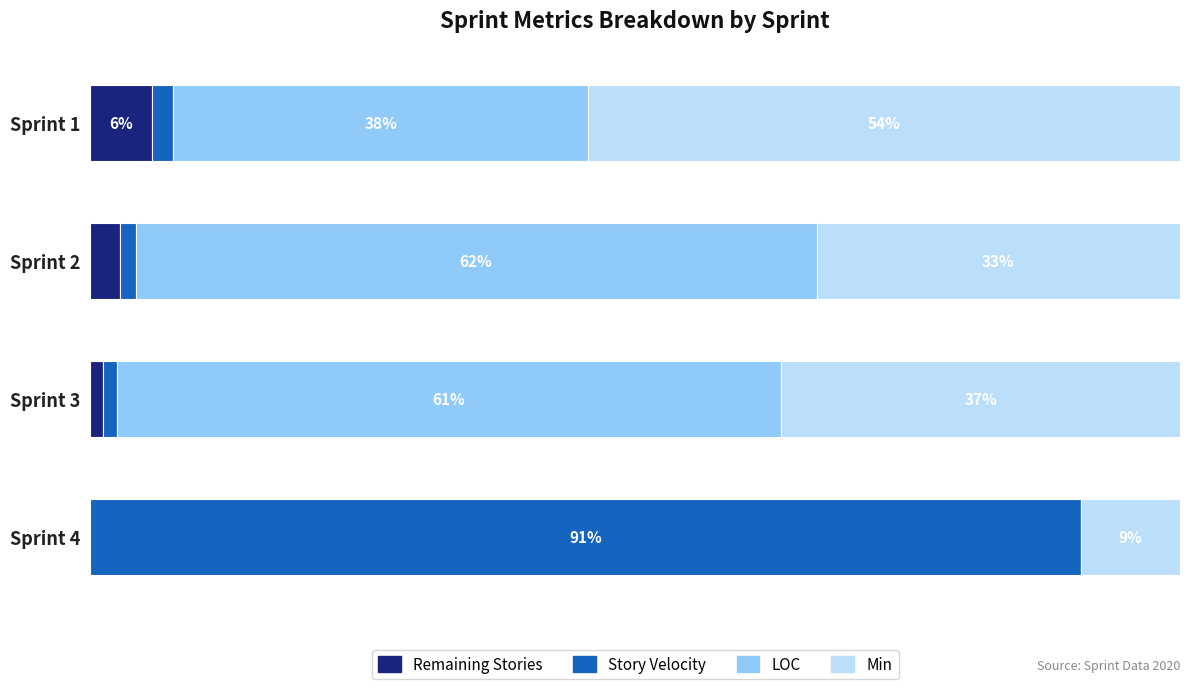

What is the difference between the maximum and minimum values in the Story Velocity series?

89.7